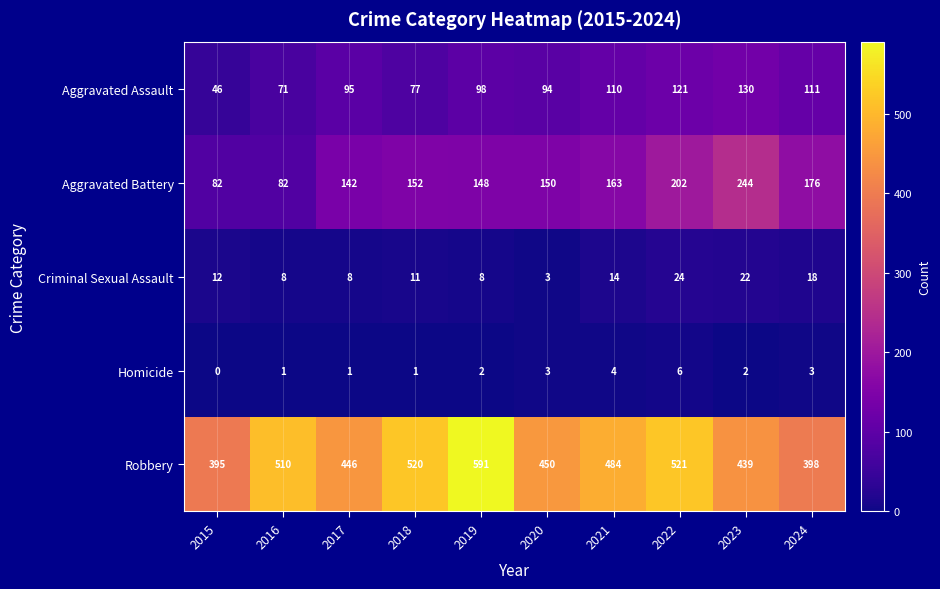

What is the difference between the Aggravated Battery values at 2016 and 2023?

162